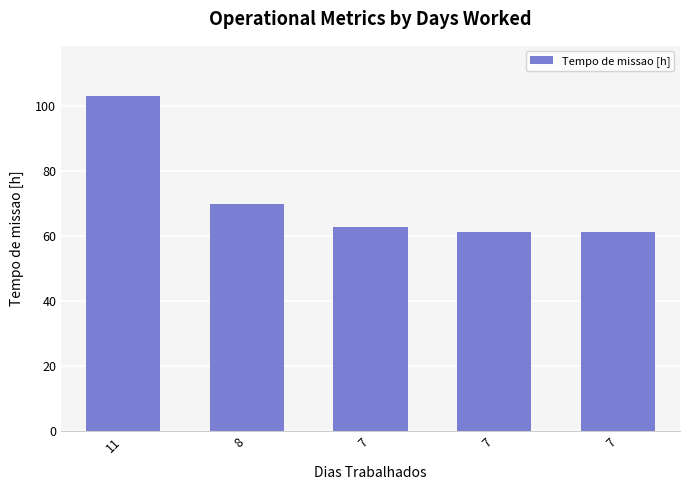

Which label corresponds to the smallest value in the chart?

7